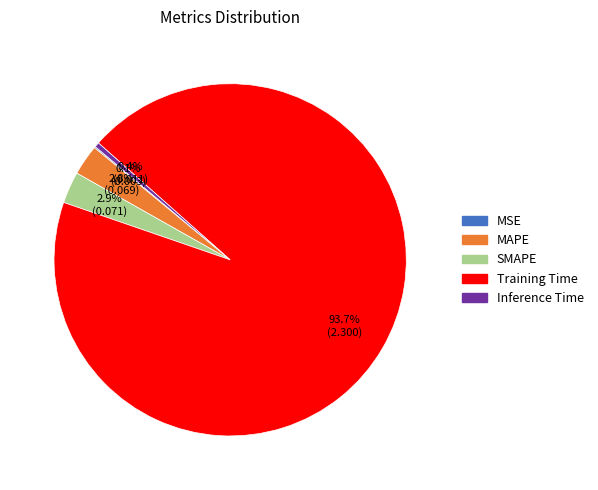

Which category has the biggest portion of the pie?

Training Time